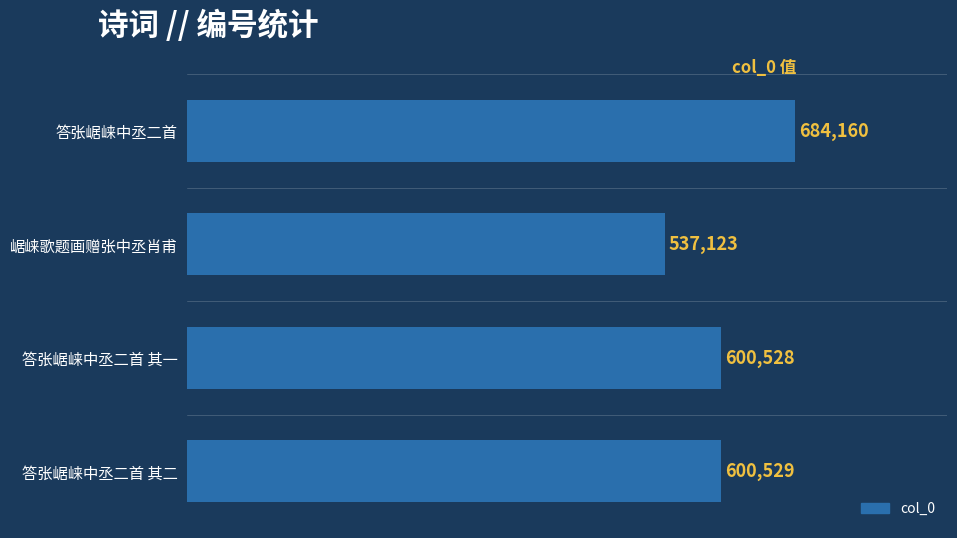

How many series are shown in this chart?

1